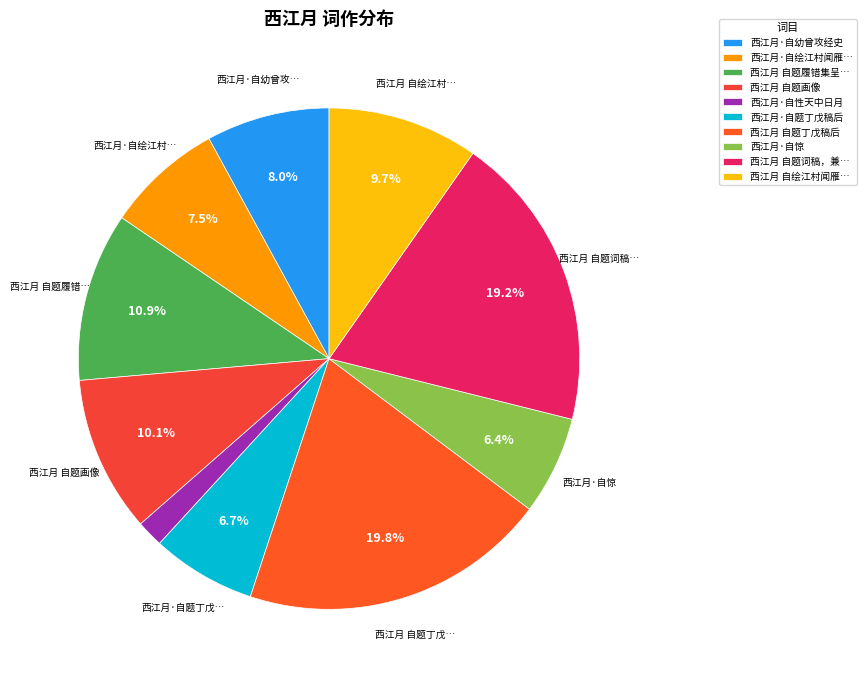

What percentage is the 西江月·自惊 slice, to the nearest percent?

6%